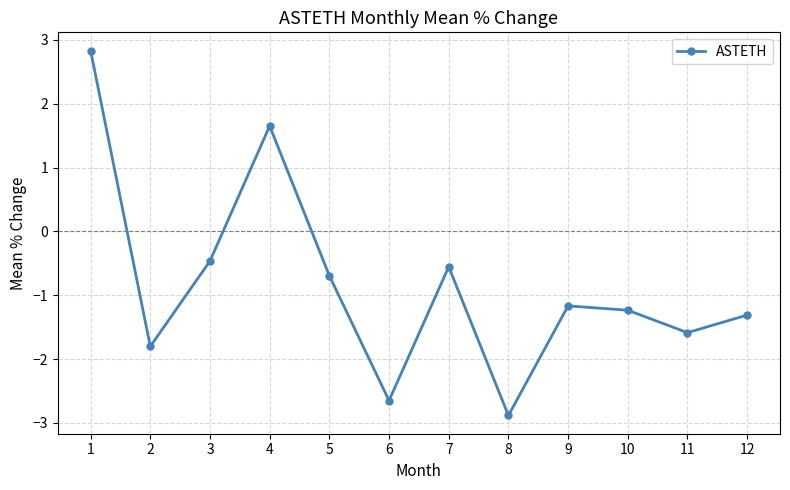

True or false: the data shows -1.9 at 12.

False